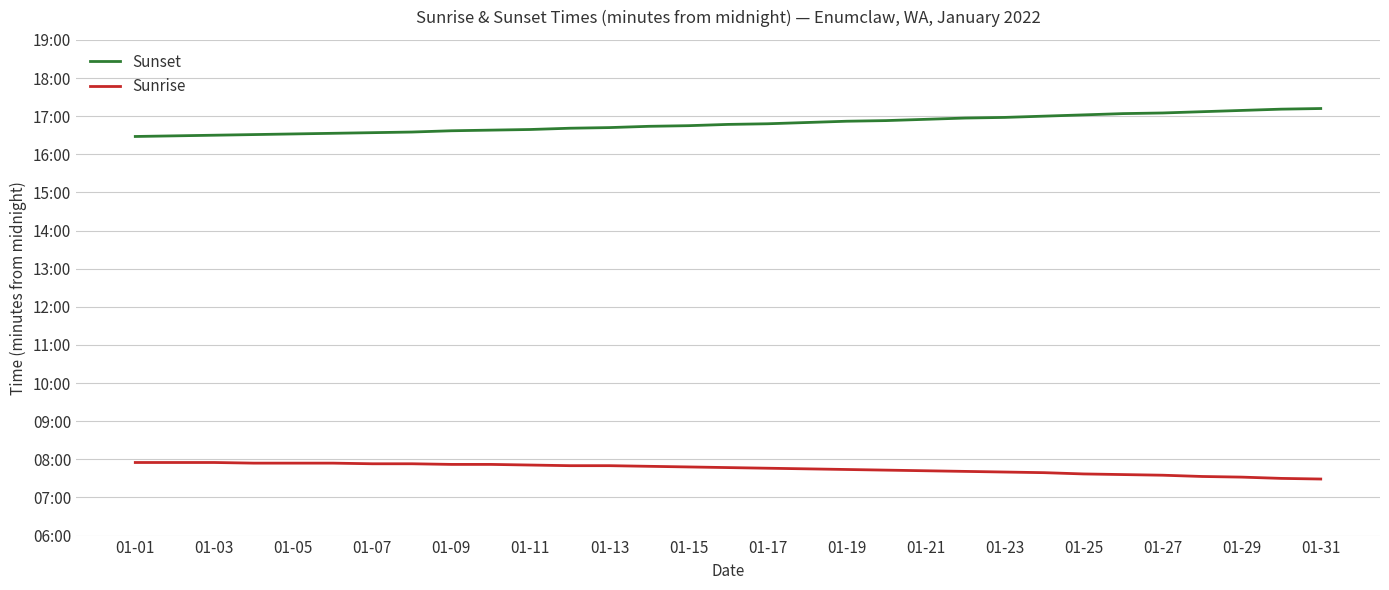

Does the chart have visible grid lines?

Yes